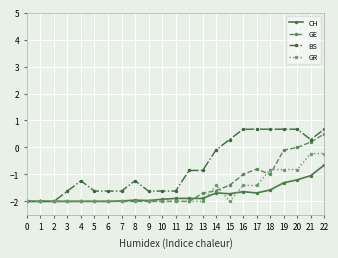

What is the value of the GR point at the 8th from the left?

-2.0